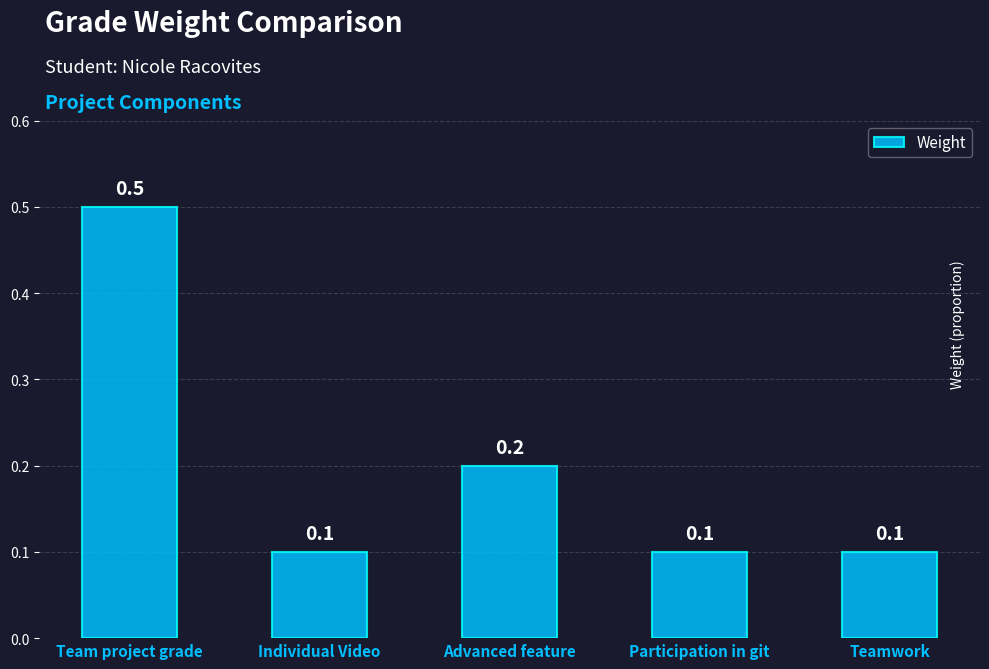

What is the maximum value shown in the chart?

0.5